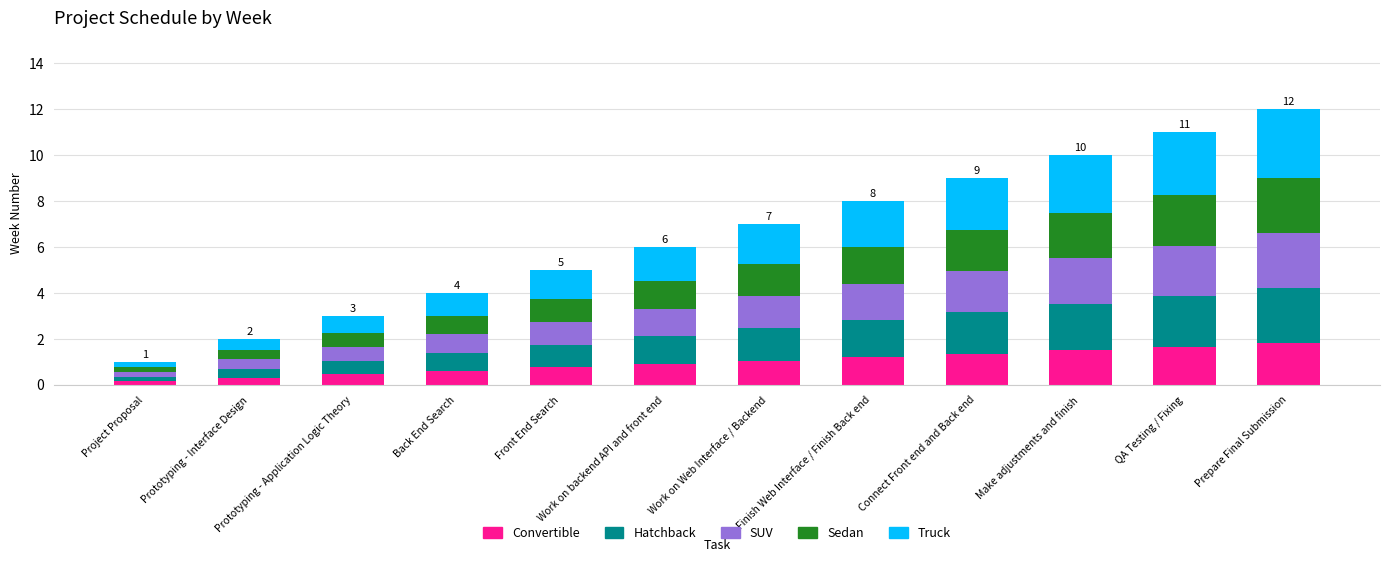

What is the total value across all series at Back End Search?

4.0